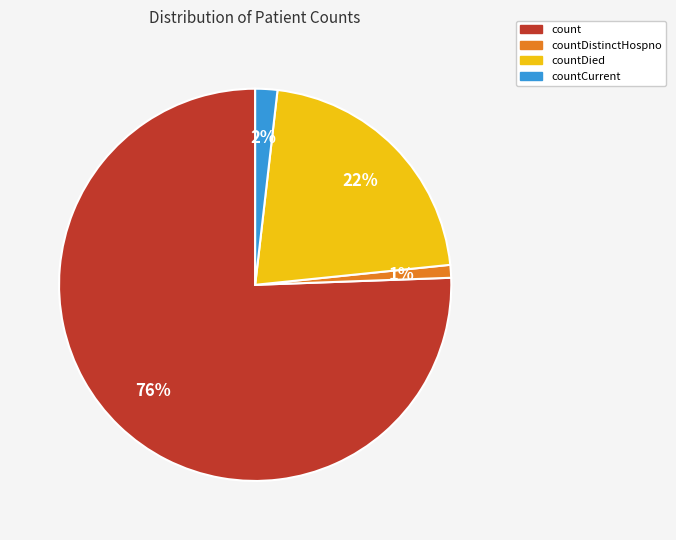

To the nearest percent, what is the average slice percentage?

25%